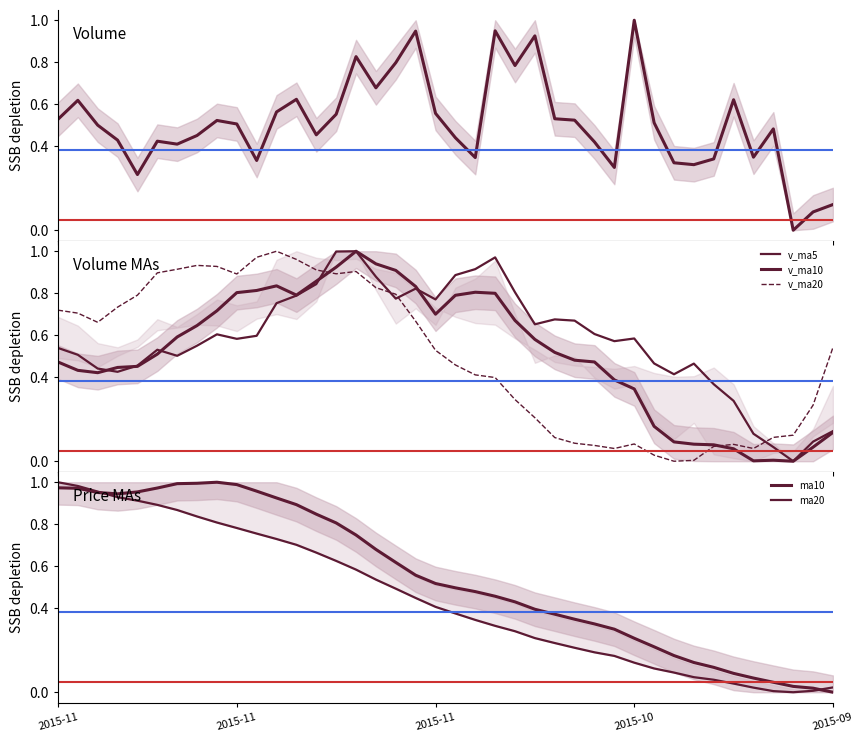

Which series ends up on top after the final intersection of v_ma20 and v_ma5?

v_ma20